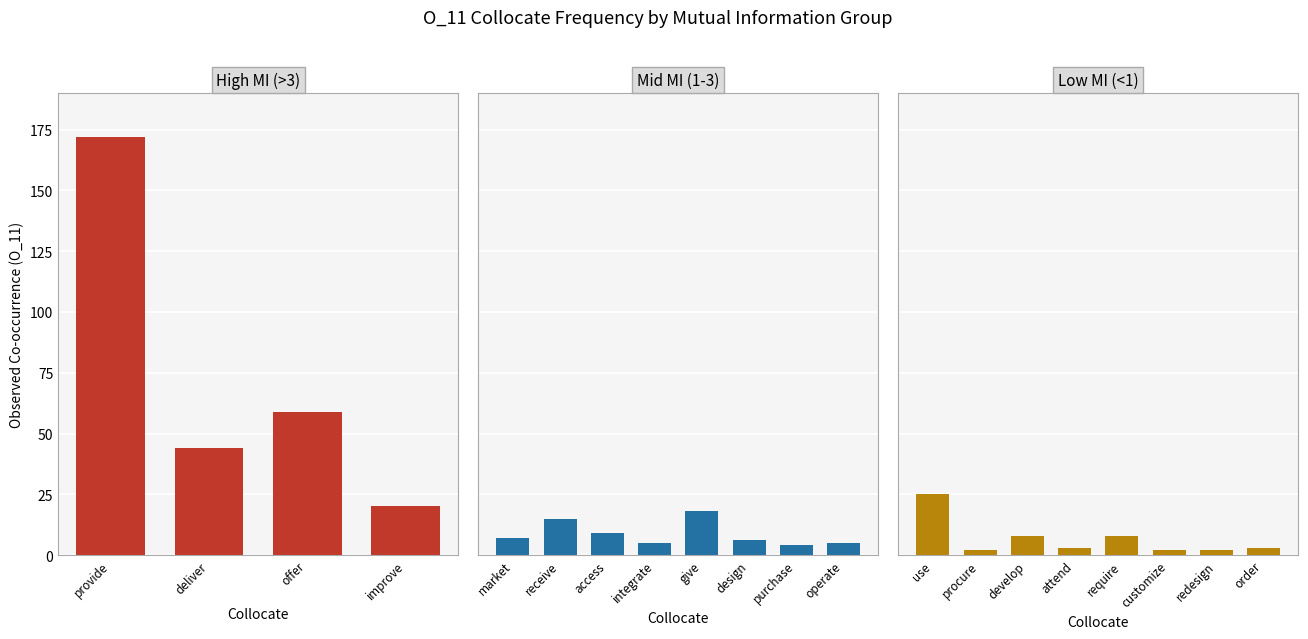

Is it true that the value at procure is 1?

False